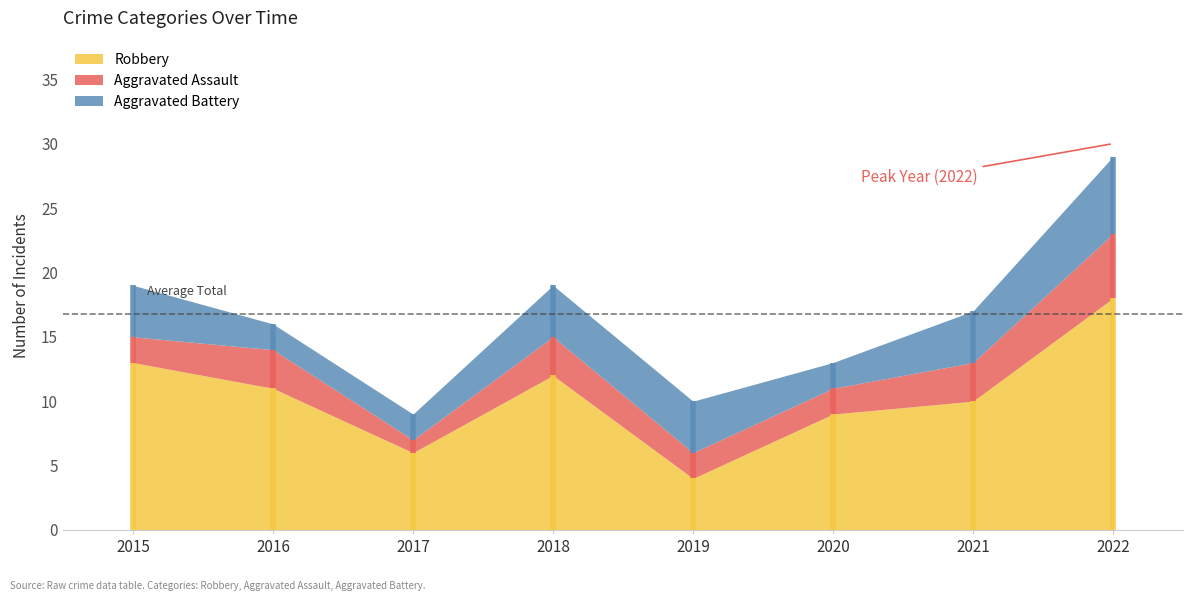

What is the spread (max minus min) of values at 2021?

7